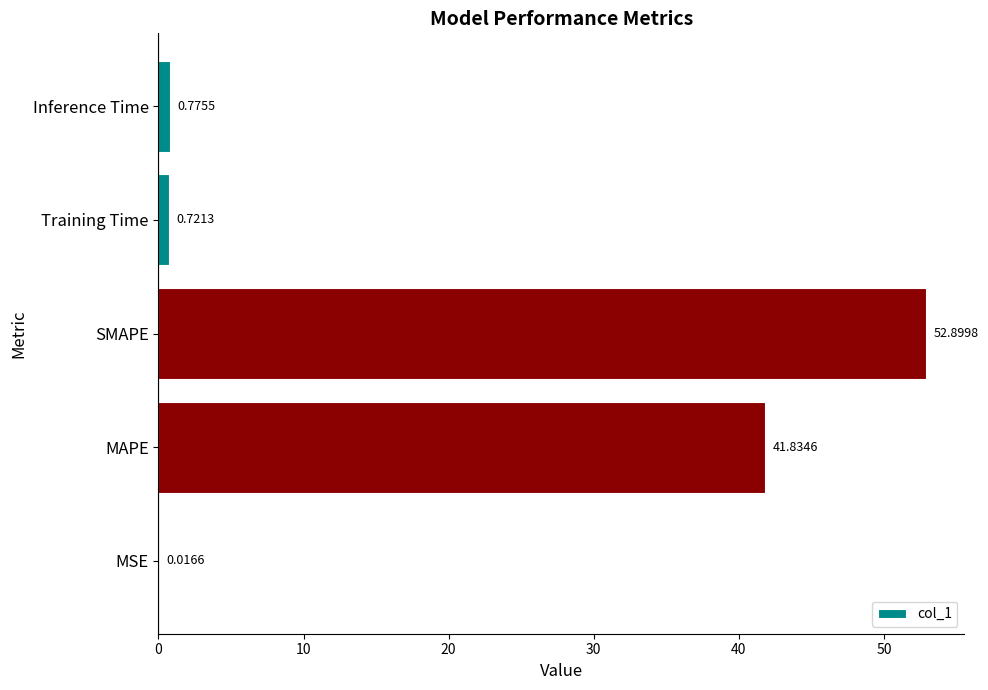

Are the bars grouped side by side (vs. stacked)?

No